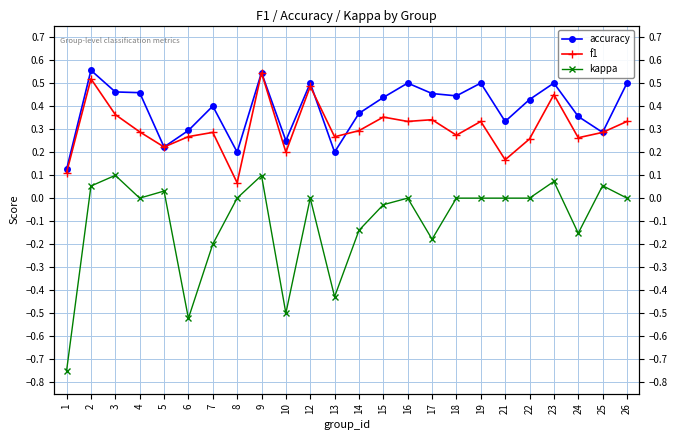

What is the spread (max minus min) of values at 18?

0.4